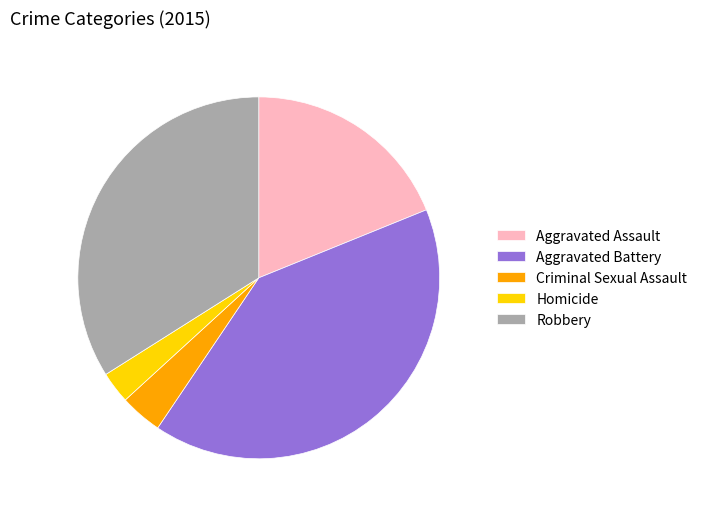

Which category has the smallest portion of the pie?

Homicide